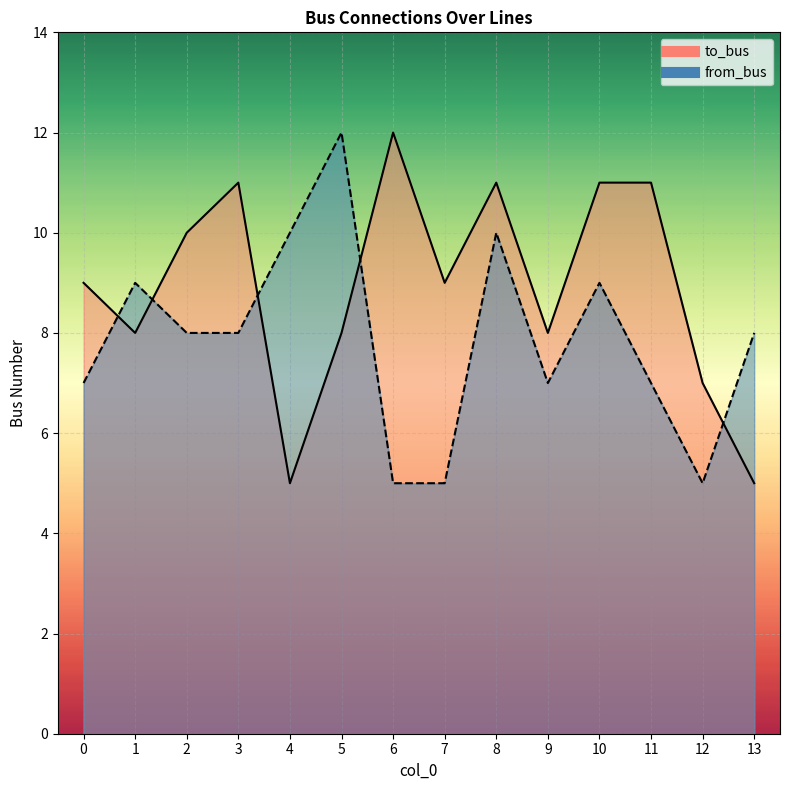

True or false: from_bus has more than 0 interior local peaks.

True